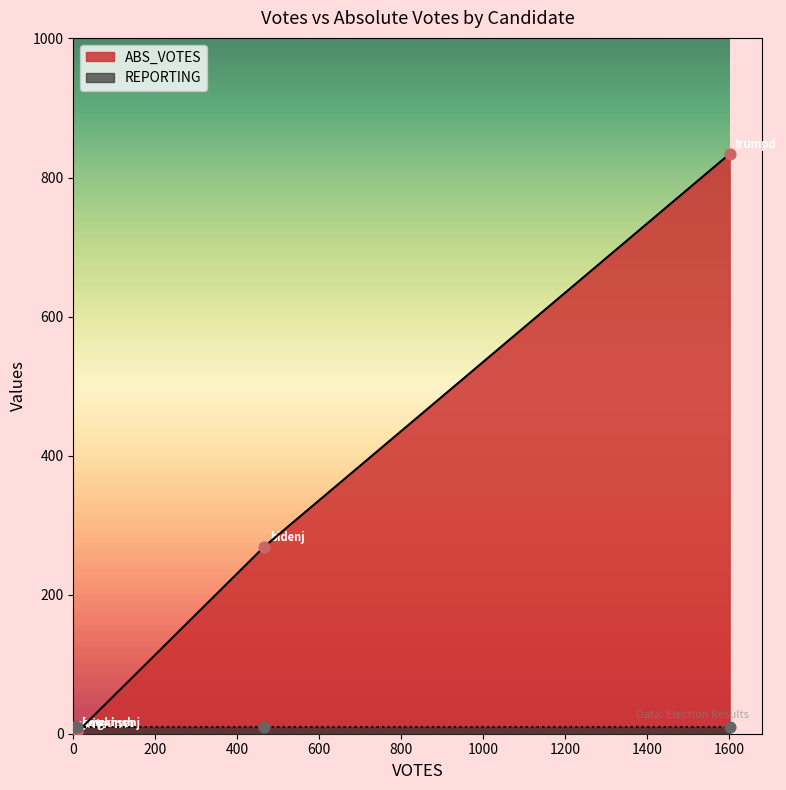

What are all the series names shown in the legend?

ABS_VOTES, REPORTING